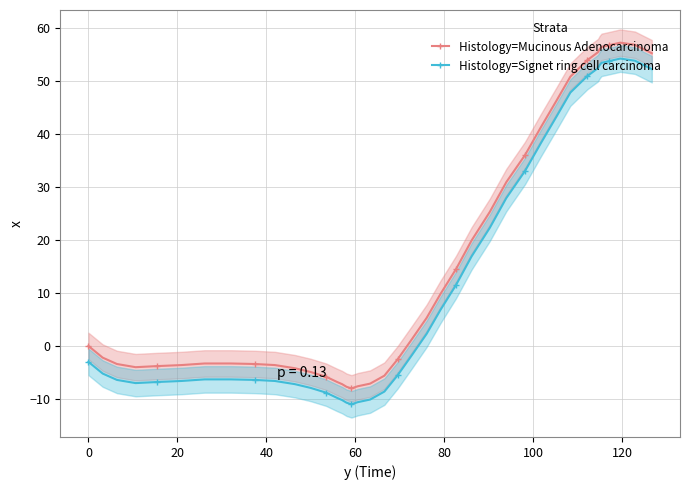

True or false: Histology=Mucinous Adenocarcinoma and Histology=Signet ring cell carcinoma intersect in this chart.

False